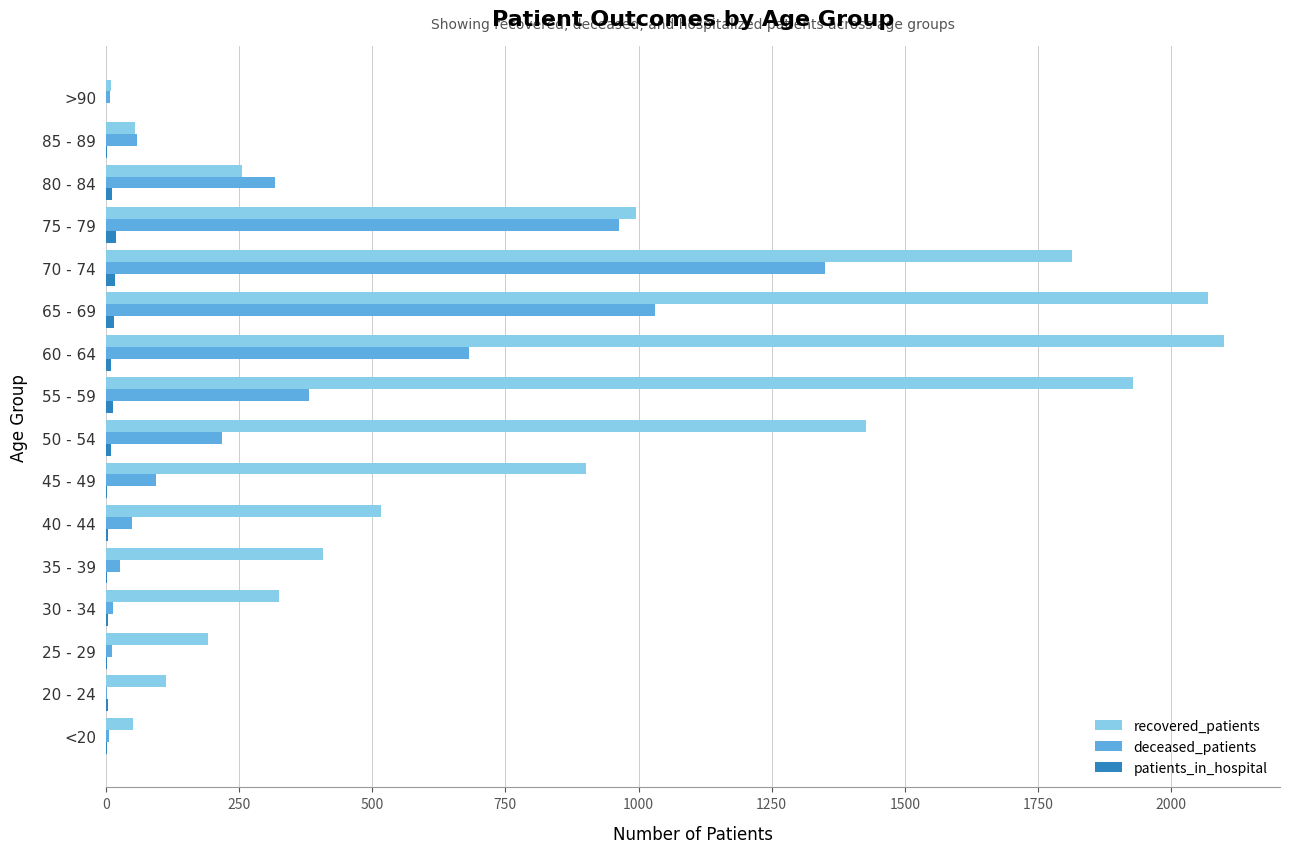

What is the greatest value displayed?

2099